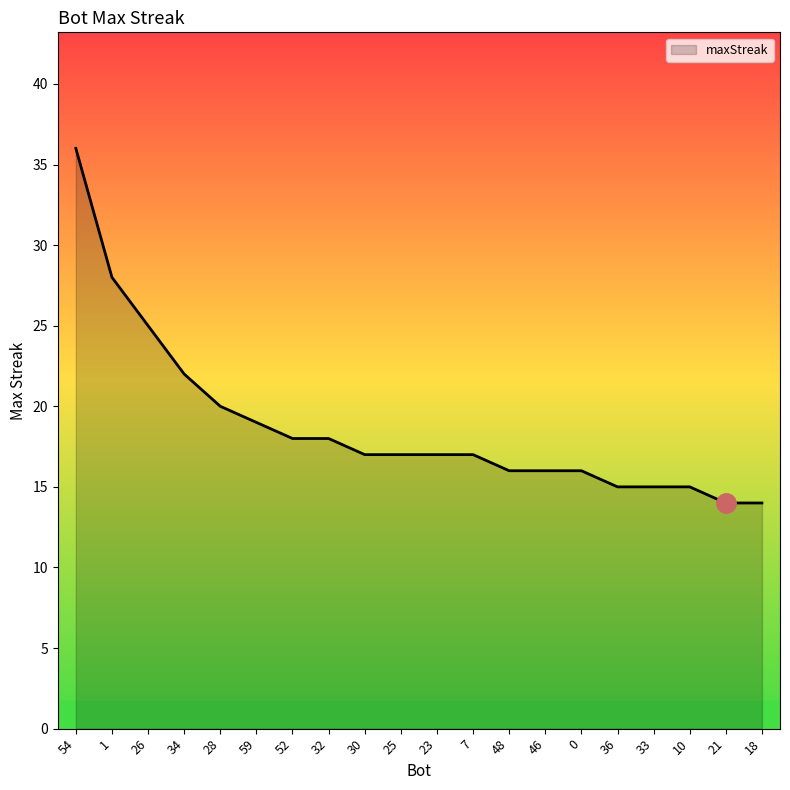

What is the difference between the values at 0 and 34?

6